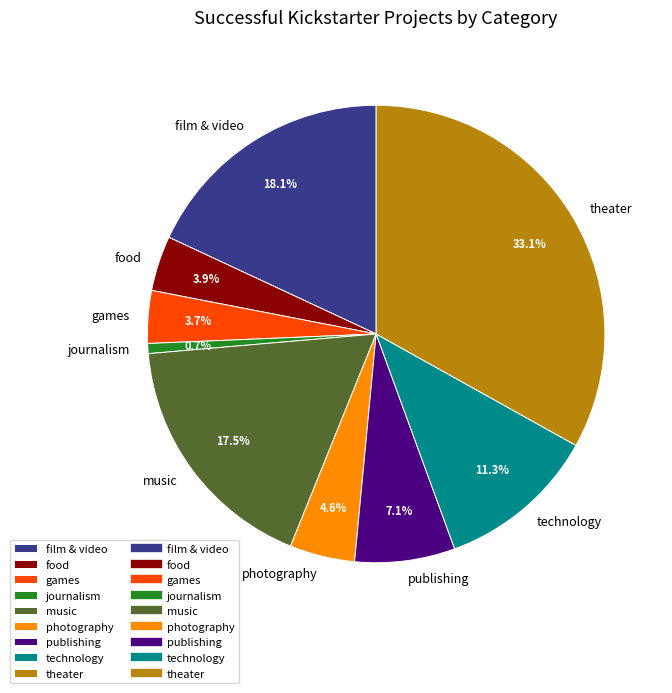

Combined, do photography and theater account for over 50%?

No